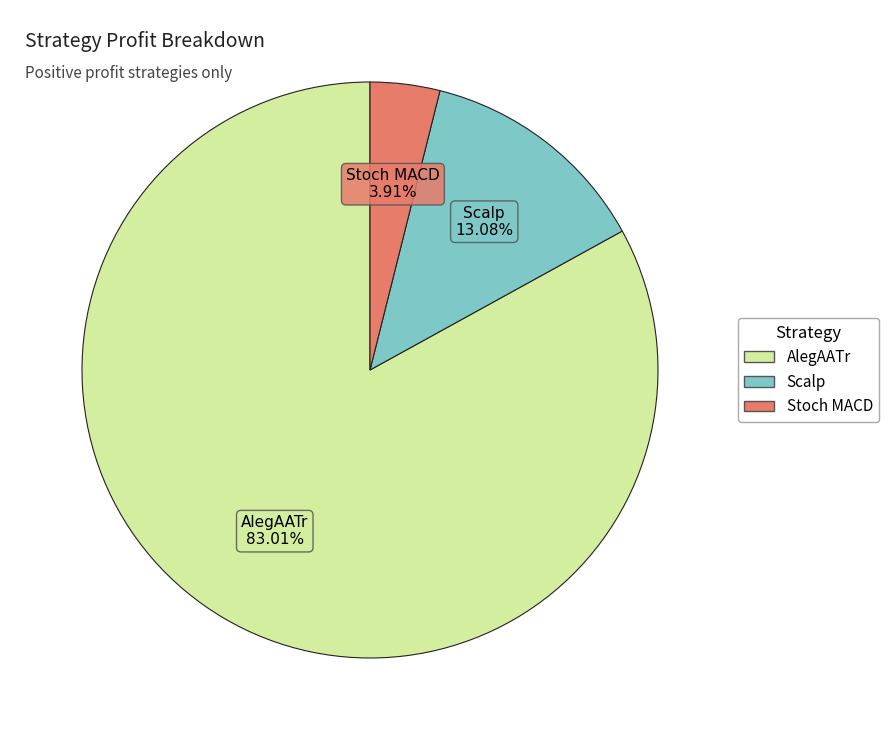

What is the smallest slice in the pie chart?

Stoch MACD